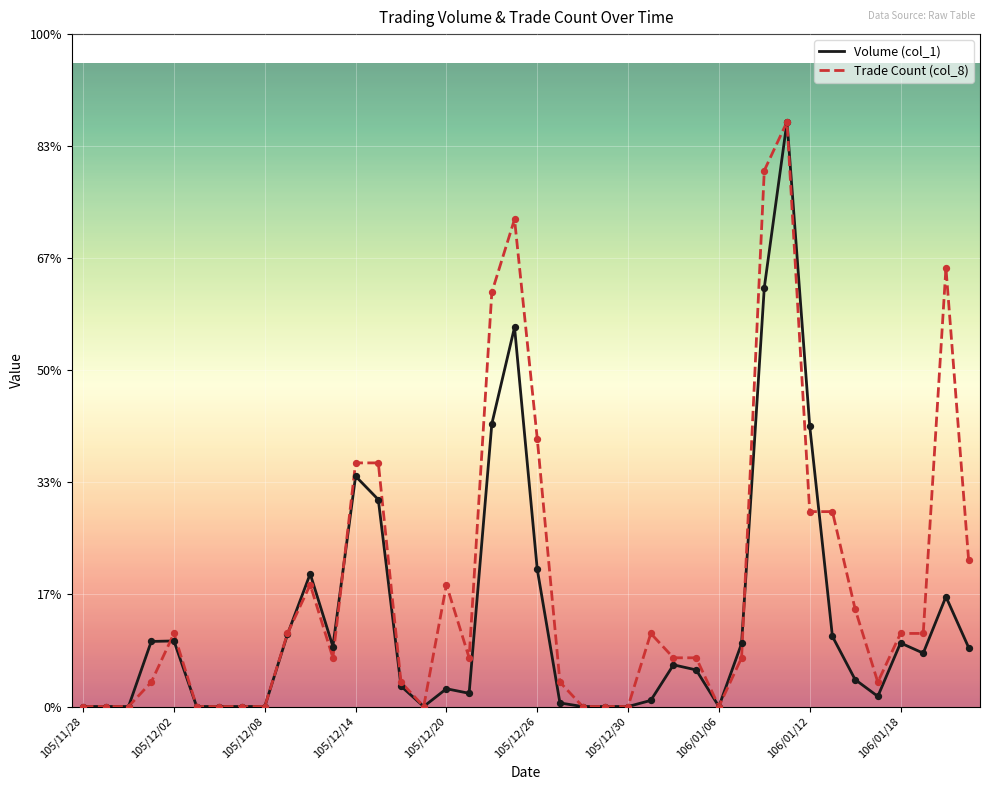

Is this an area chart (filled region under the line)?

No